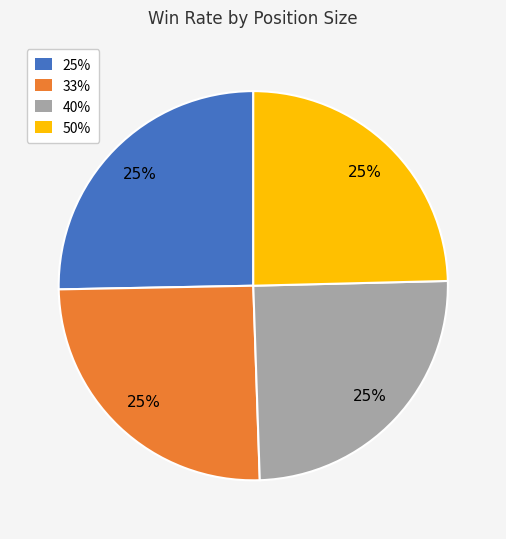

What is the ratio of the value at 33% to the value at 50%?

1.0